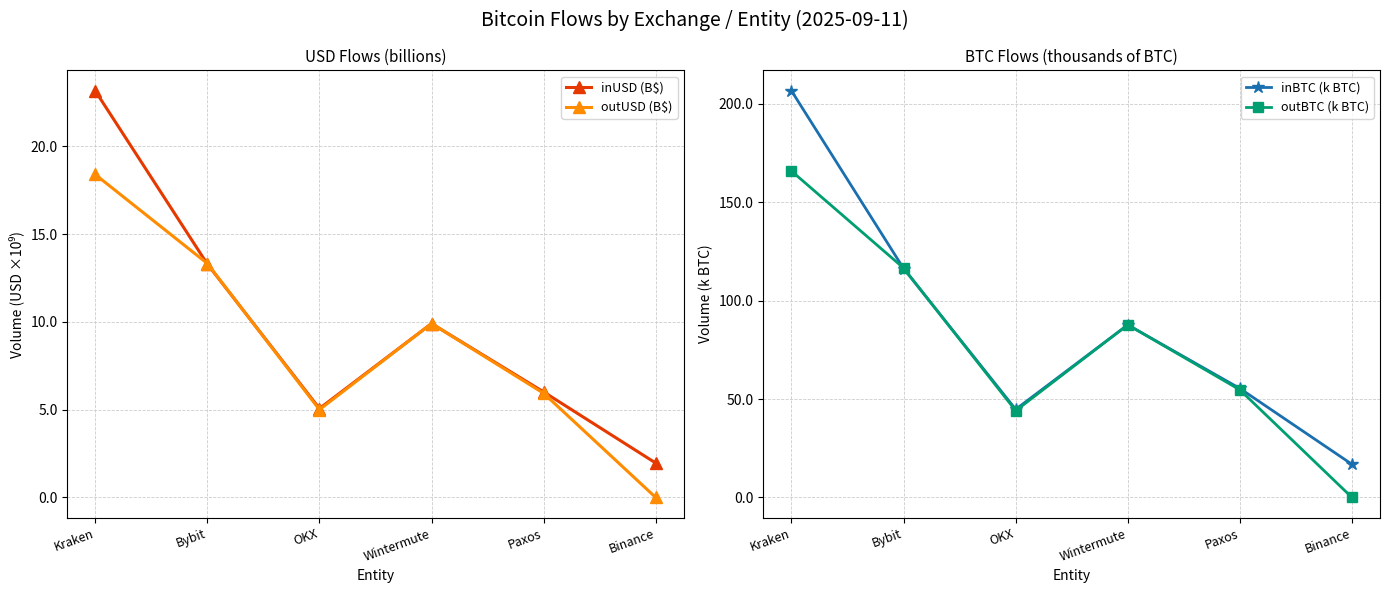

Reading left to right, extract all data points from this chart.

inUSD (B$): Kraken=23.2	Bybit=13.3	OKX=5.1	Wintermute=9.9	Paxos=6.0	Binance=2.0
outUSD (B$): Kraken=18.4	Bybit=13.3	OKX=5.0	Wintermute=9.9	Paxos=5.9	Binance=0.0
inBTC (k BTC): Kraken=206.7	Bybit=116.4	OKX=44.8	Wintermute=87.7	Paxos=55.4	Binance=16.9
outBTC (k BTC): Kraken=165.9	Bybit=116.6	OKX=44.1	Wintermute=87.8	Paxos=54.7	Binance=0.0